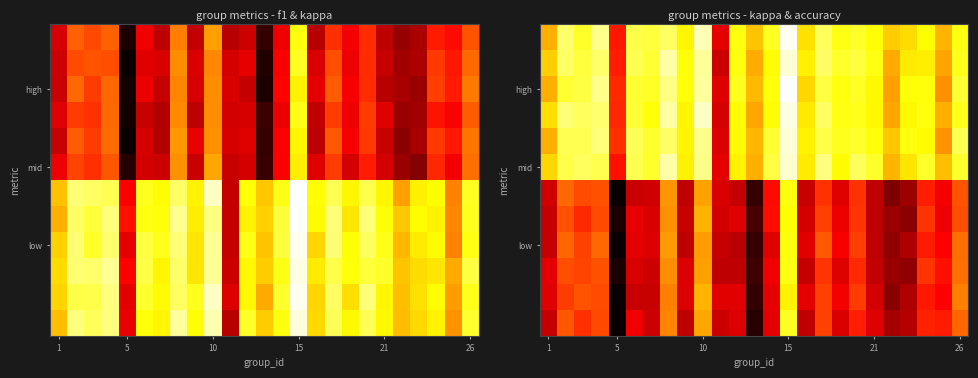

Which has a higher value, 23 or 16?

16